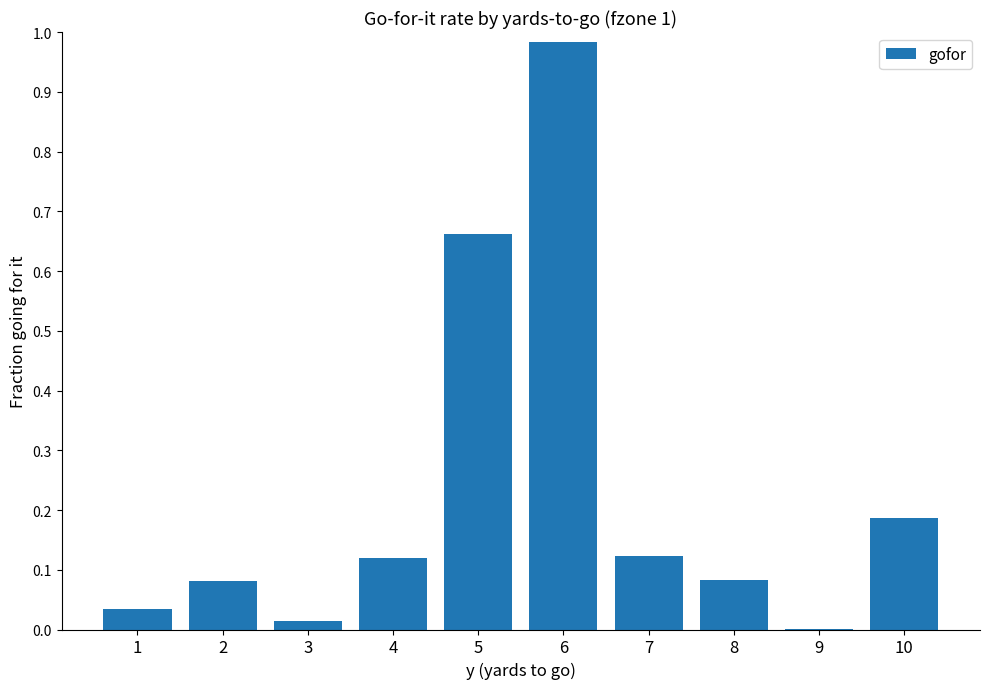

True or false: the data shows 0.0 at 8.

False